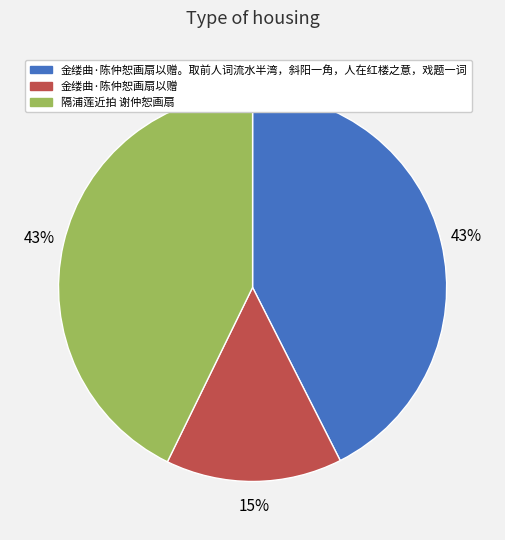

Is it true that 隔浦莲近拍 谢仲恕画扇 is 32% of the pie?

False